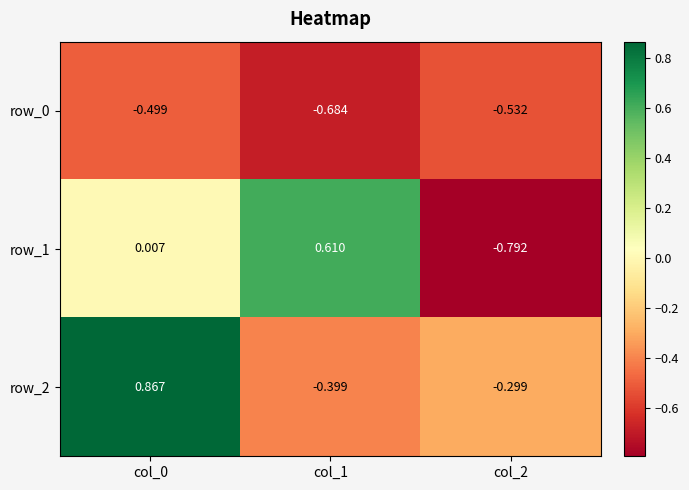

What is the difference between the highest and lowest values at col_0?

1.4